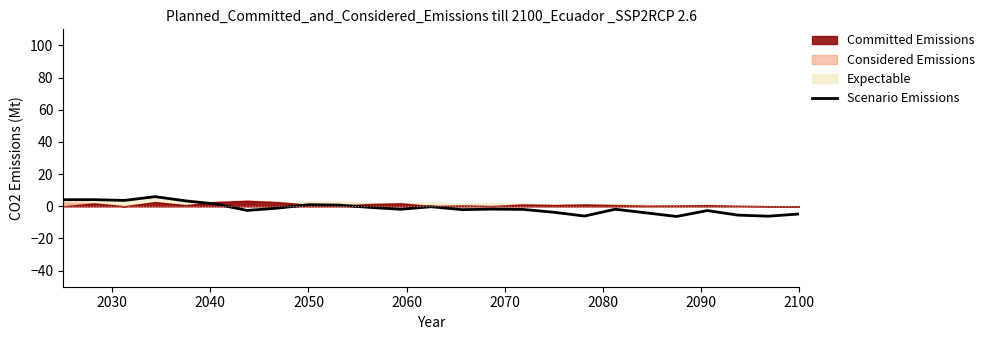

What is the lowest value of the Scenario Emissions series?

-6.3